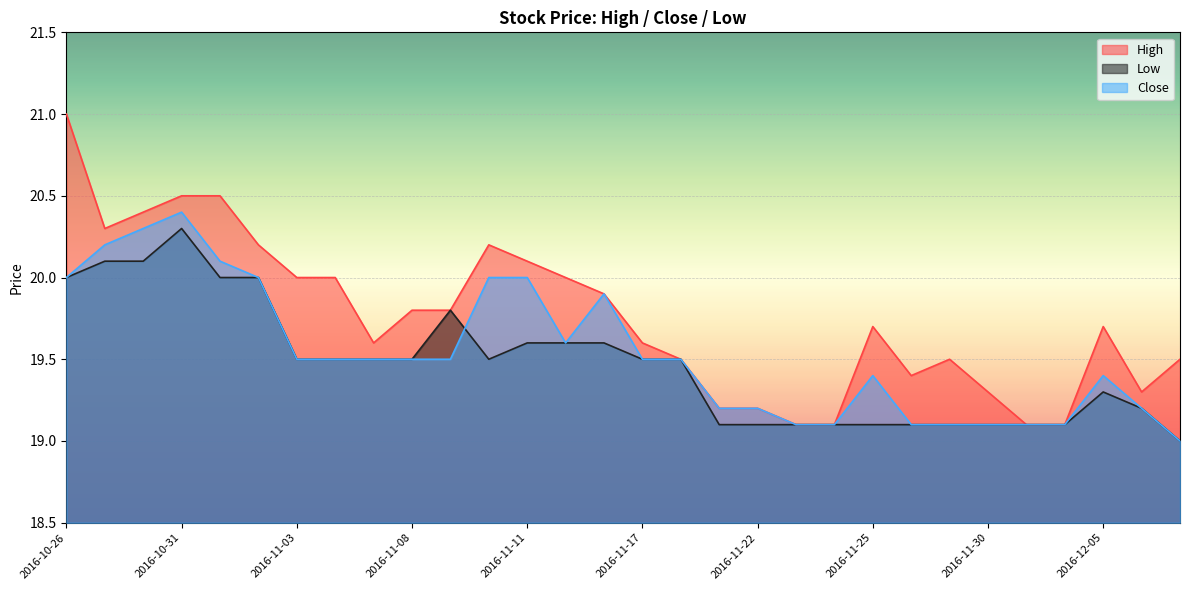

Reading right to left, extract all data points from this chart.

High: 2016-12-07=19.5	2016-12-06=19.3	2016-12-05=19.7	2016-12-02=19.1	2016-12-01=19.1	2016-11-30=19.3	2016-11-29=19.5	2016-11-28=19.4	2016-11-25=19.7	2016-11-24=19.1	2016-11-23=19.1	2016-11-22=19.2	2016-11-21=19.2	2016-11-18=19.5	2016-11-17=19.6	2016-11-16=19.9	2016-11-15=20.0	2016-11-11=20.1	2016-11-10=20.2	2016-11-09=19.8	2016-11-08=19.8	2016-11-07=19.6	2016-11-04=20.0	2016-11-03=20.0	2016-11-02=20.2	2016-11-01=20.5	2016-10-31=20.5	2016-10-28=20.4	2016-10-27=20.3	2016-10-26=21.0
Low: 2016-12-07=19.0	2016-12-06=19.2	2016-12-05=19.3	2016-12-02=19.1	2016-12-01=19.1	2016-11-30=19.1	2016-11-29=19.1	2016-11-28=19.1	2016-11-25=19.1	2016-11-24=19.1	2016-11-23=19.1	2016-11-22=19.1	2016-11-21=19.1	2016-11-18=19.5	2016-11-17=19.5	2016-11-16=19.6	2016-11-15=19.6	2016-11-11=19.6	2016-11-10=19.5	2016-11-09=19.8	2016-11-08=19.5	2016-11-07=19.5	2016-11-04=19.5	2016-11-03=19.5	2016-11-02=20.0	2016-11-01=20.0	2016-10-31=20.3	2016-10-28=20.1	2016-10-27=20.1	2016-10-26=20.0
Close: 2016-12-07=19.0	2016-12-06=19.2	2016-12-05=19.4	2016-12-02=19.1	2016-12-01=19.1	2016-11-30=19.1	2016-11-29=19.1	2016-11-28=19.1	2016-11-25=19.4	2016-11-24=19.1	2016-11-23=19.1	2016-11-22=19.2	2016-11-21=19.2	2016-11-18=19.5	2016-11-17=19.5	2016-11-16=19.9	2016-11-15=19.6	2016-11-11=20.0	2016-11-10=20.0	2016-11-09=19.5	2016-11-08=19.5	2016-11-07=19.5	2016-11-04=19.5	2016-11-03=19.5	2016-11-02=20.0	2016-11-01=20.1	2016-10-31=20.4	2016-10-28=20.3	2016-10-27=20.2	2016-10-26=20.0